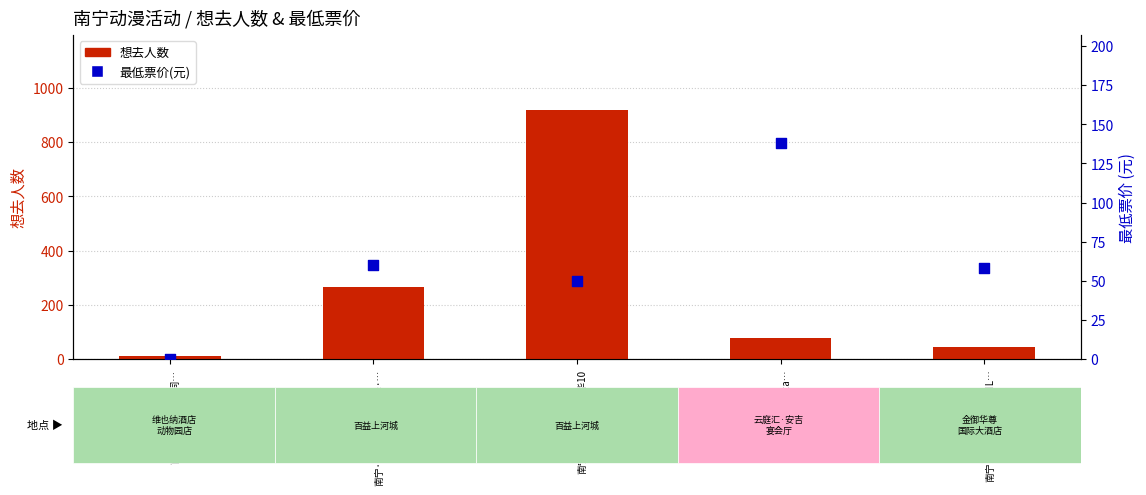

Which series reaches the maximum Y coordinate?

想去人数